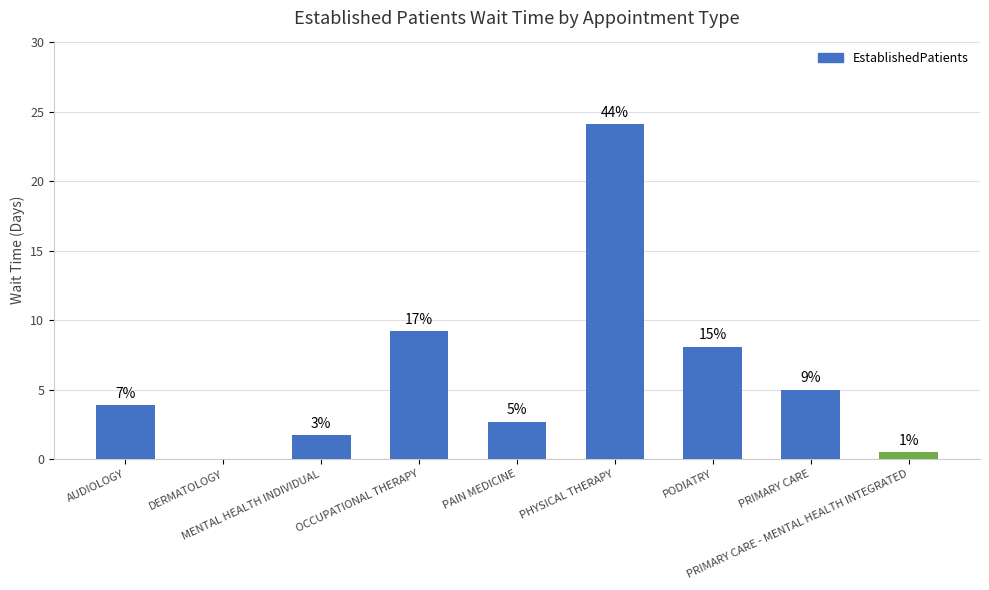

What is the label of the 7th bar from the left?

PODIATRY